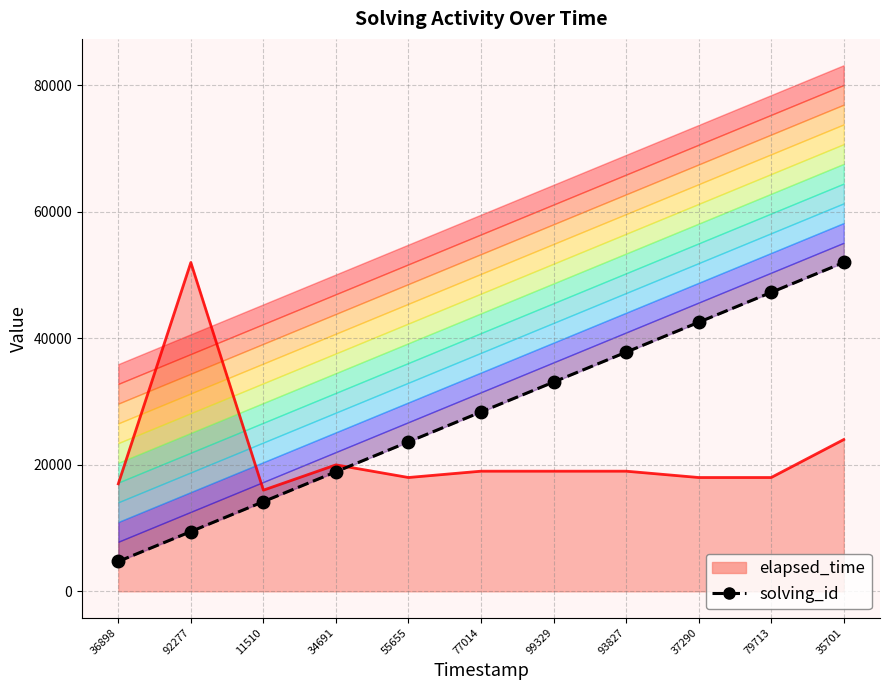

Where is the data nearest to the value 28363?

77014